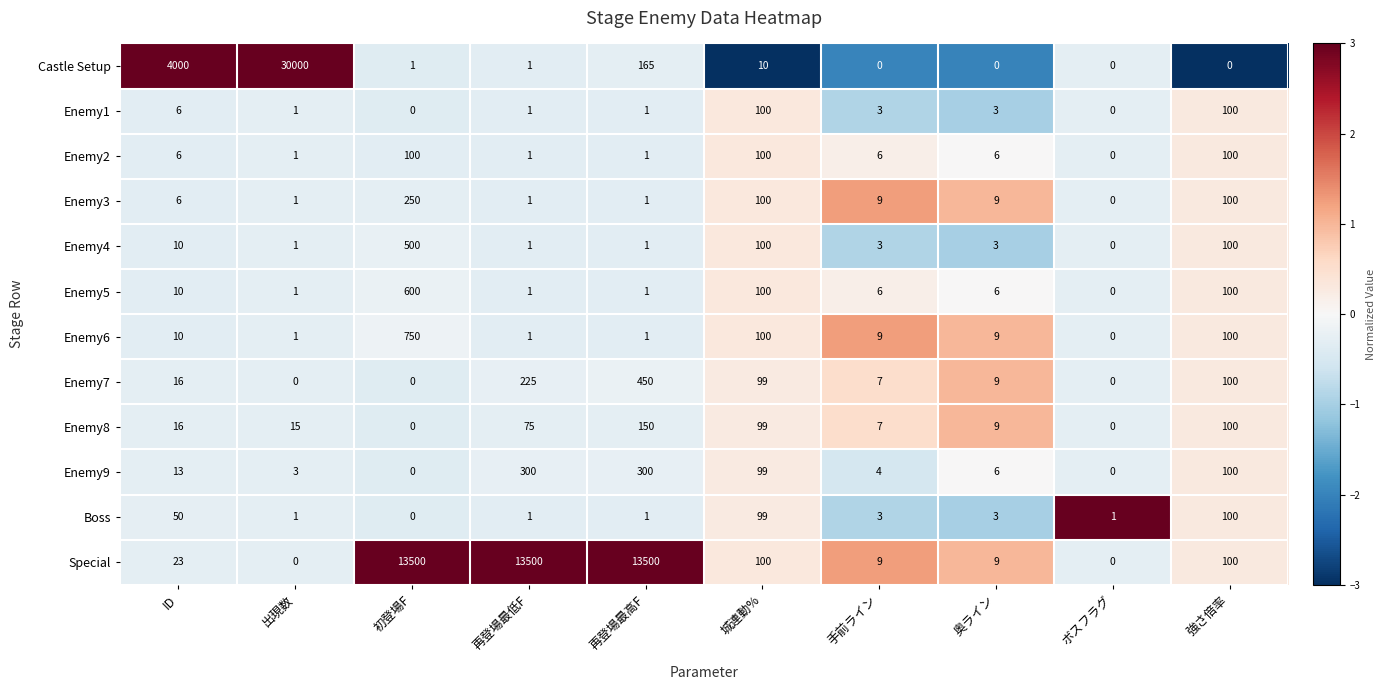

At which category does the chart reach its peak across all series?

出現数